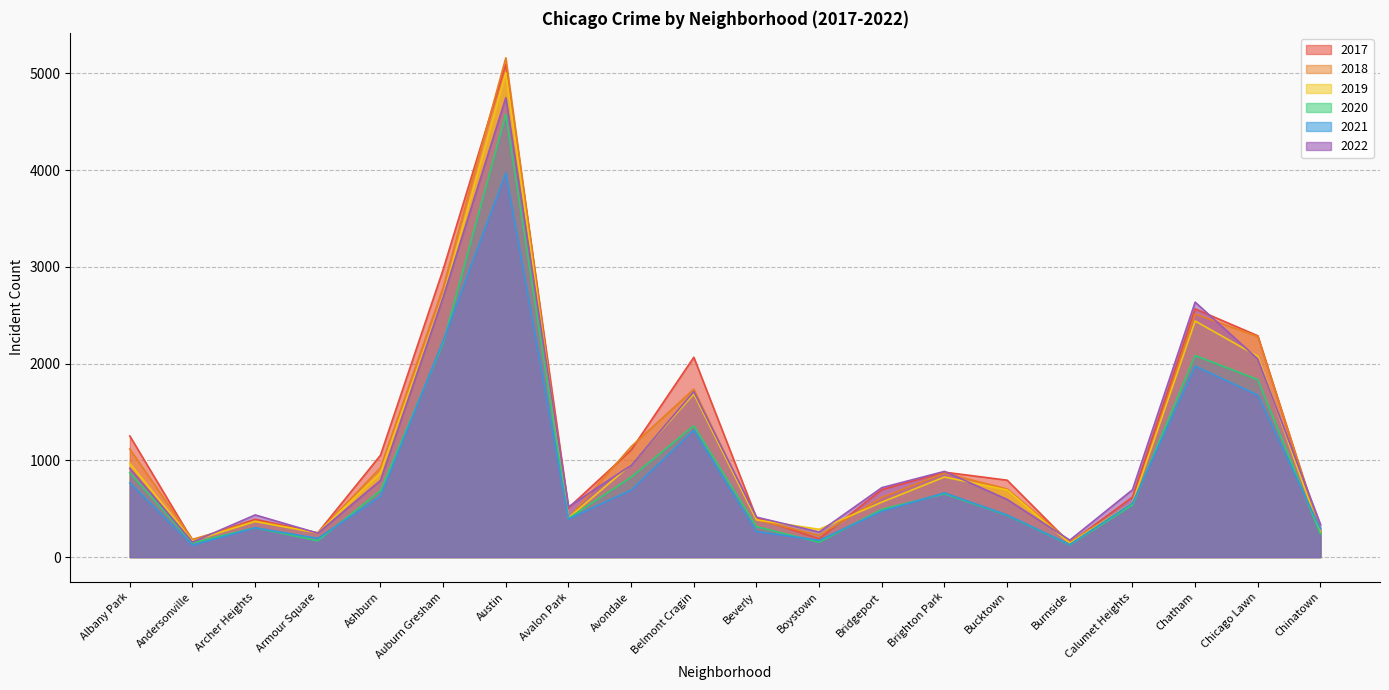

Reading right to left, extract all data points from this chart.

2017: Chinatown=253	Chicago Lawn=2288	Chatham=2566	Calumet Heights=620	Burnside=145	Bucktown=795	Brighton Park=878	Bridgeport=697	Boystown=188	Beverly=404	Belmont Cragin=2066	Avondale=1107	Avalon Park=509	Austin=5095	Auburn Gresham=2973	Ashburn=1053	Armour Square=251	Archer Heights=391	Andersonville=171	Albany Park=1252
2019: Chinatown=253	Chicago Lawn=2076	Chatham=2441	Calumet Heights=561	Burnside=142	Bucktown=694	Brighton Park=828	Bridgeport=568	Boystown=287	Beverly=385	Belmont Cragin=1687	Avondale=957	Avalon Park=405	Austin=5008	Auburn Gresham=2700	Ashburn=872	Armour Square=249	Archer Heights=368	Andersonville=166	Albany Park=968
2021: Chinatown=293	Chicago Lawn=1675	Chatham=1973	Calumet Heights=559	Burnside=130	Bucktown=435	Brighton Park=664	Bridgeport=474	Boystown=173	Beverly=265	Belmont Cragin=1312	Avondale=692	Avalon Park=395	Austin=3971	Auburn Gresham=2237	Ashburn=629	Armour Square=193	Archer Heights=303	Andersonville=123	Albany Park=767
2022: Chinatown=337	Chicago Lawn=2048	Chatham=2636	Calumet Heights=696	Burnside=175	Bucktown=596	Brighton Park=886	Bridgeport=718	Boystown=259	Beverly=413	Belmont Cragin=1711	Avondale=949	Avalon Park=520	Austin=4749	Auburn Gresham=2686	Ashburn=793	Armour Square=247	Archer Heights=436	Andersonville=155	Albany Park=918
2020: Chinatown=239	Chicago Lawn=1834	Chatham=2084	Calumet Heights=538	Burnside=126	Bucktown=431	Brighton Park=654	Bridgeport=493	Boystown=153	Beverly=315	Belmont Cragin=1357	Avondale=826	Avalon Park=400	Austin=4578	Auburn Gresham=2213	Ashburn=686	Armour Square=169	Archer Heights=303	Andersonville=147	Albany Park=870
2018: Chinatown=273	Chicago Lawn=2281	Chatham=2513	Calumet Heights=554	Burnside=160	Bucktown=704	Brighton Park=869	Bridgeport=616	Boystown=224	Beverly=386	Belmont Cragin=1736	Avondale=1142	Avalon Park=401	Austin=5162	Auburn Gresham=2787	Ashburn=924	Armour Square=248	Archer Heights=374	Andersonville=183	Albany Park=1117